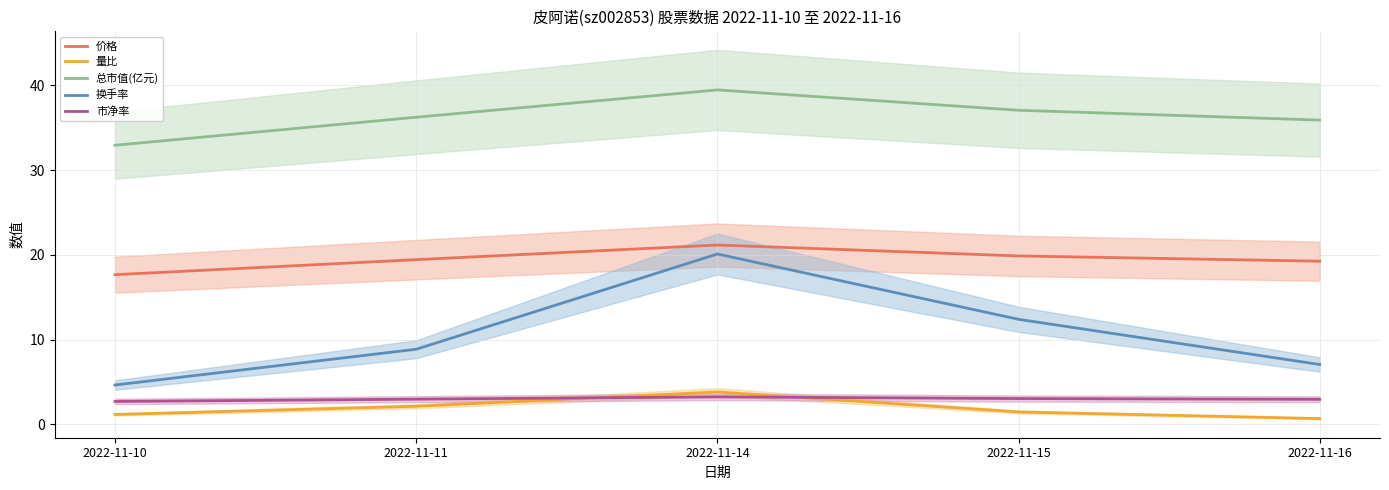

Which series has the largest total across all categories?

总市值(亿元)